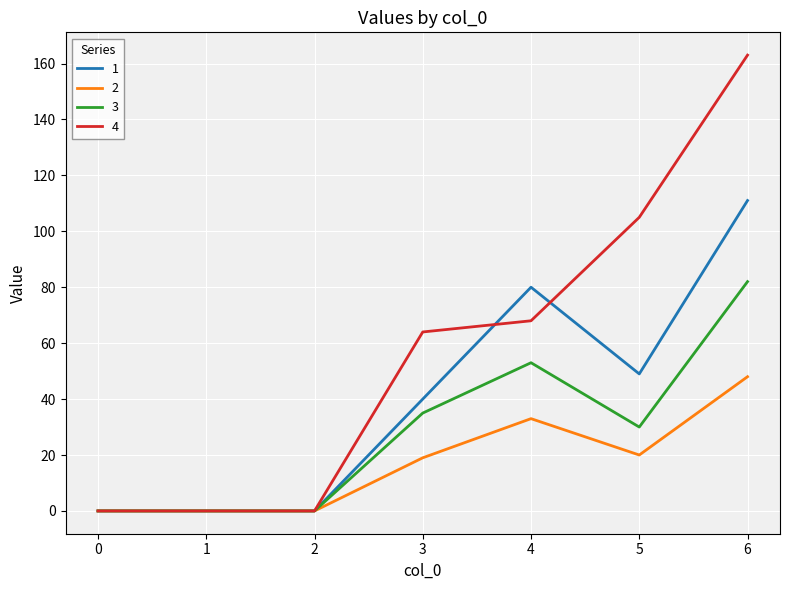

At which category does the chart reach its peak across all series?

6